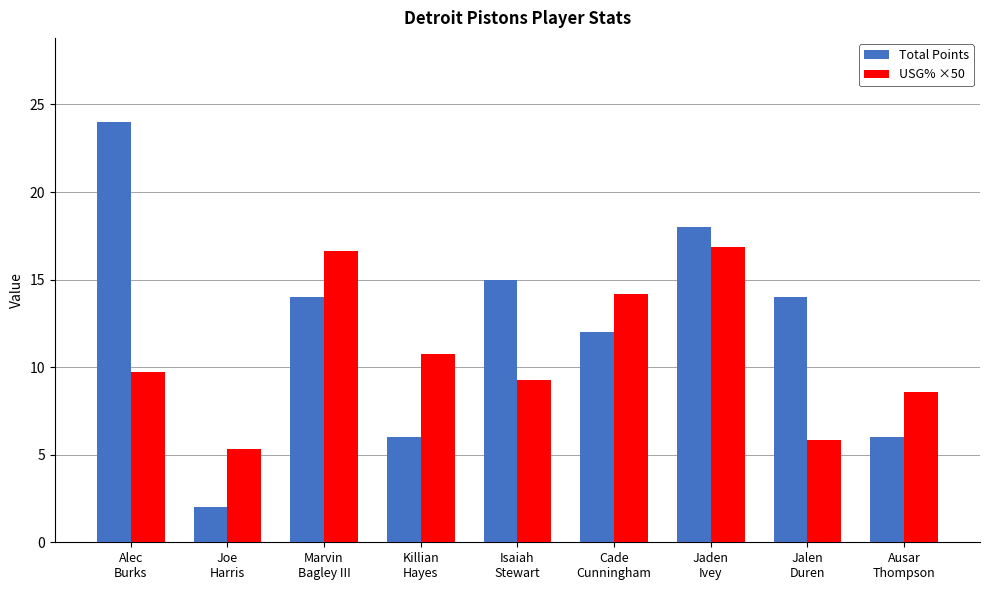

What is the average value of the Total Points series?

12.3